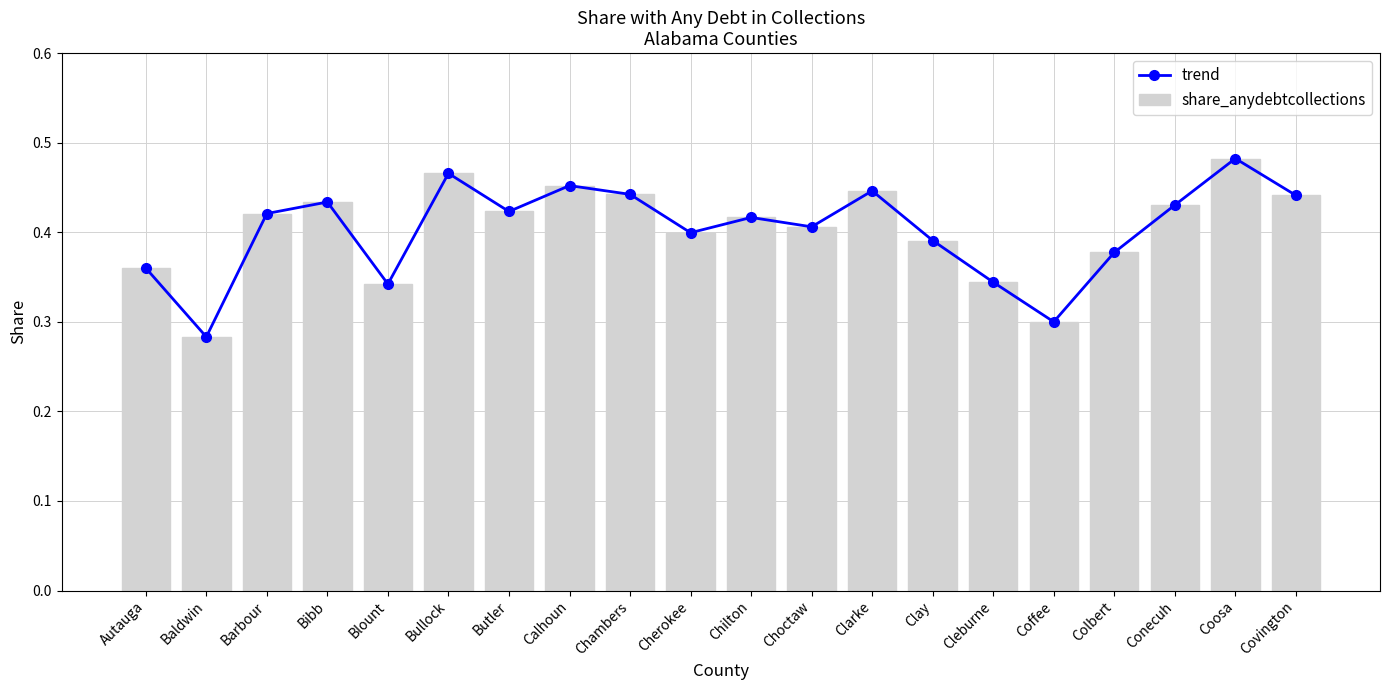

Is it true that share_anydebtcollections equals 0.5 at Cleburne?

False